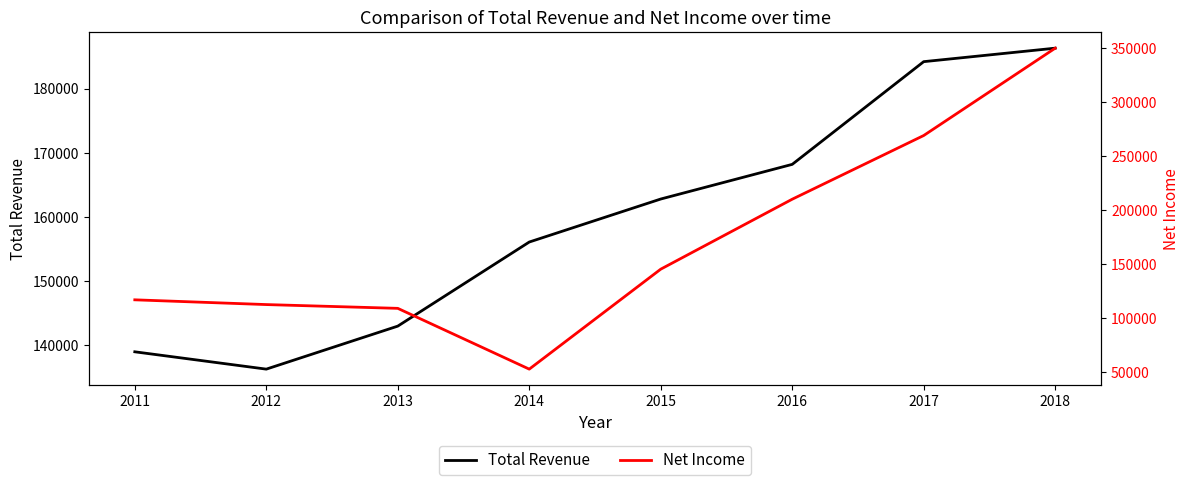

Where is the first local minimum for Net Income?

2014